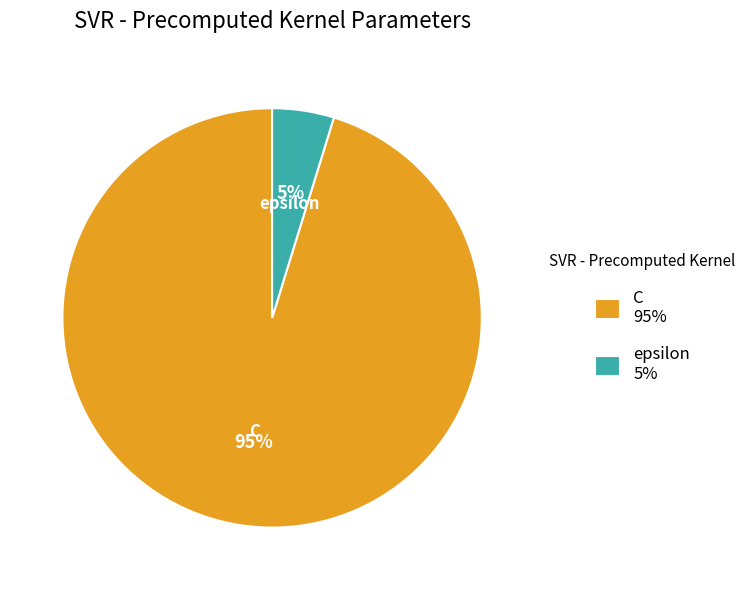

Which slice is the smallest?

epsilon